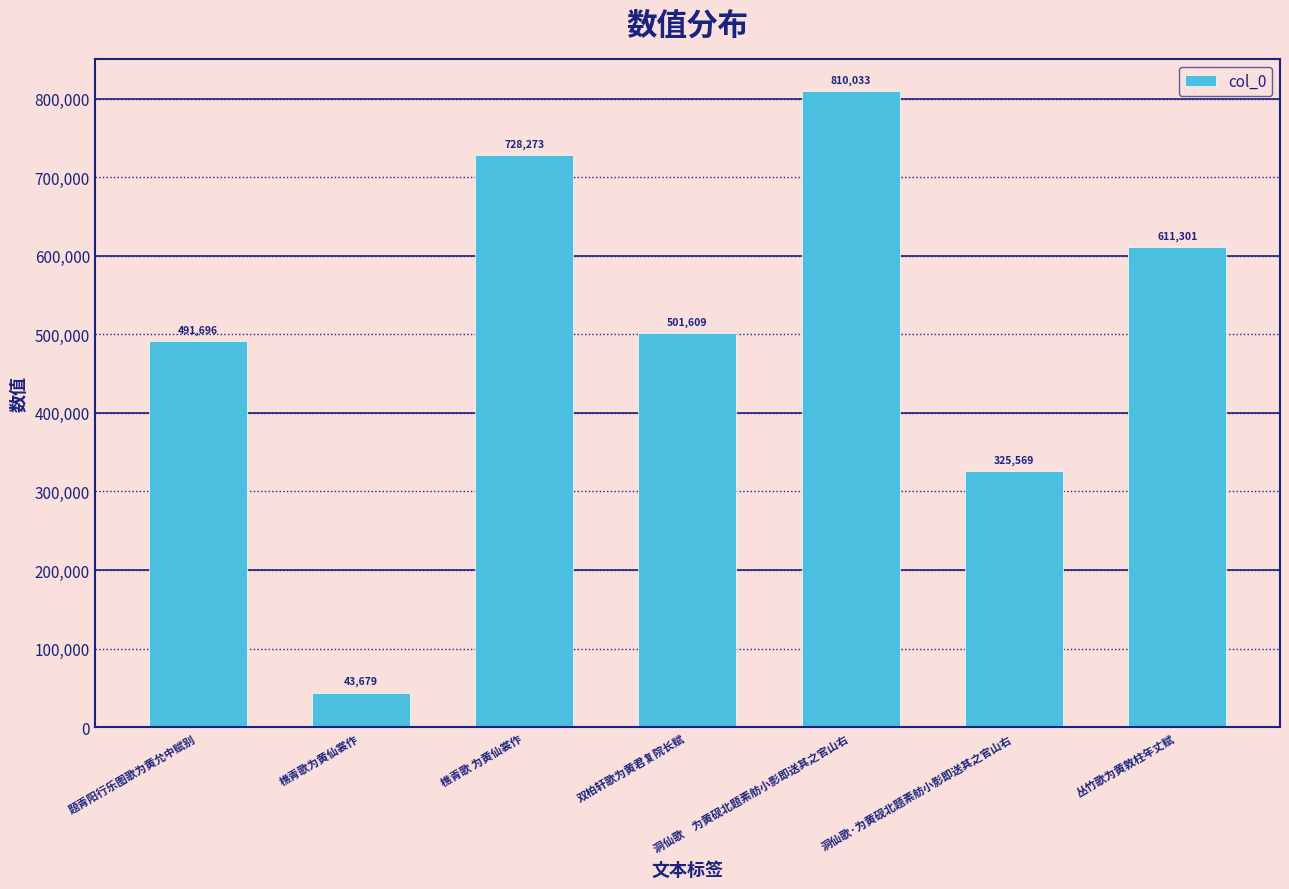

True or false: the data shows 501609 at 双柏轩歌为黄君复院长赋.

True